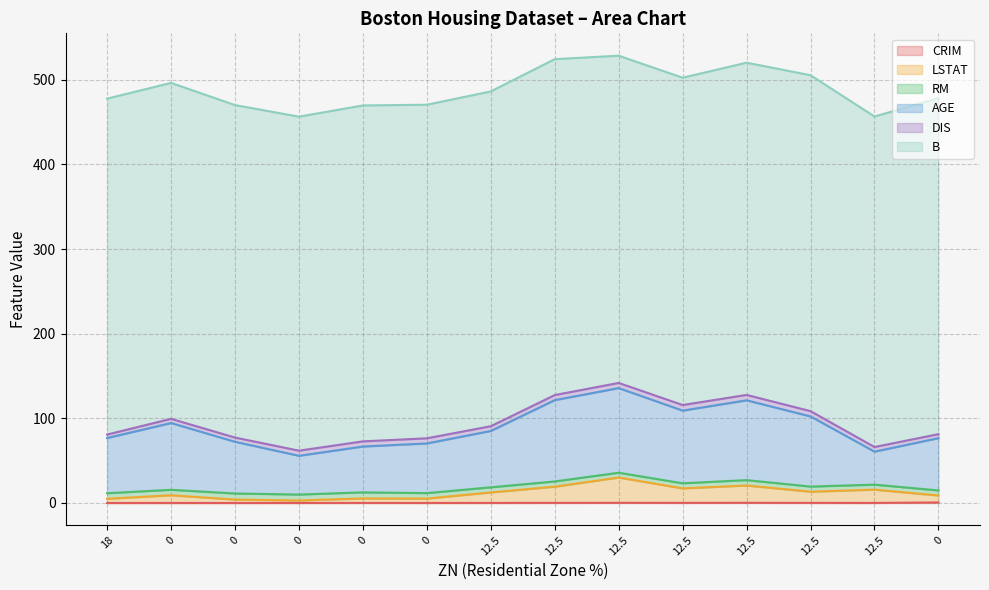

What is the label of the 5th point from the right?

12.5